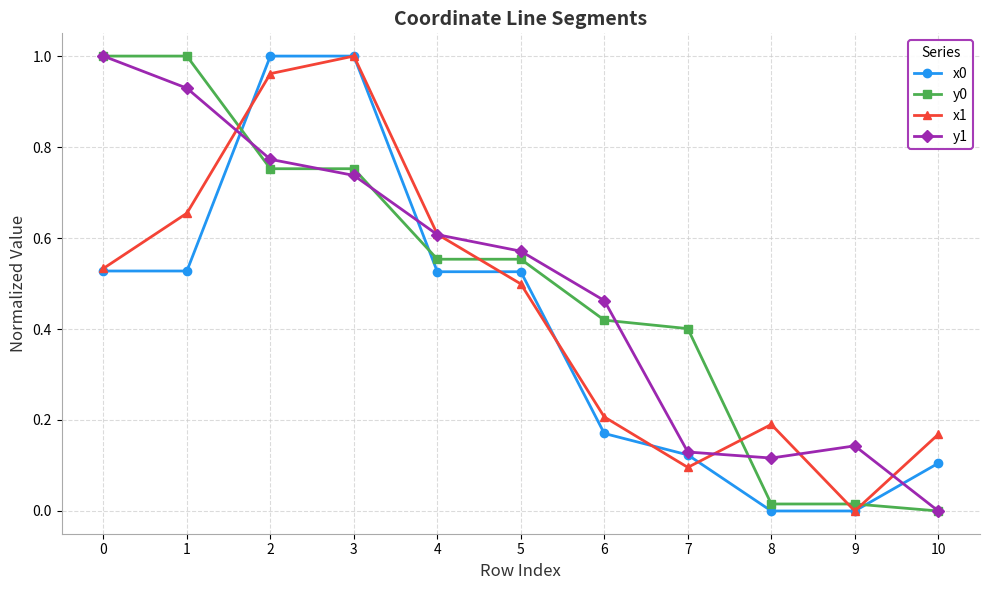

The y0 series shows 0.5 at 2. True or false?

False